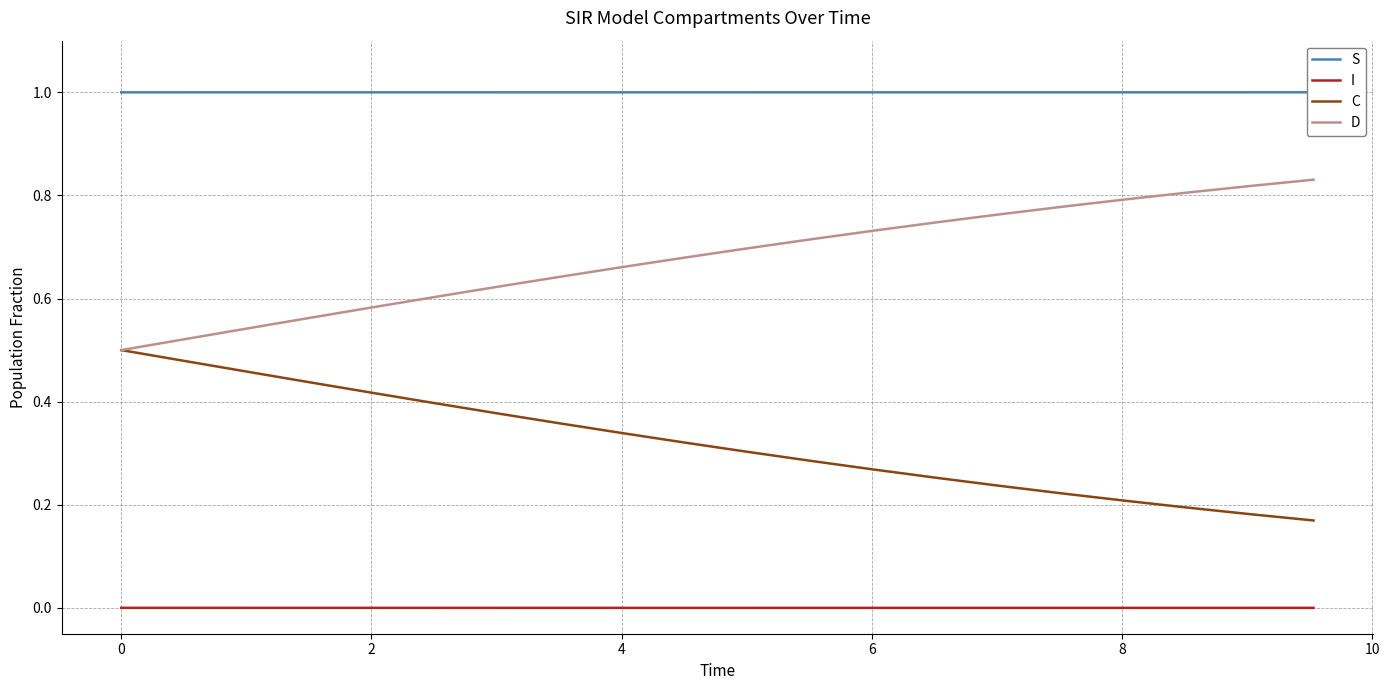

Does the chart have visible grid lines?

Yes